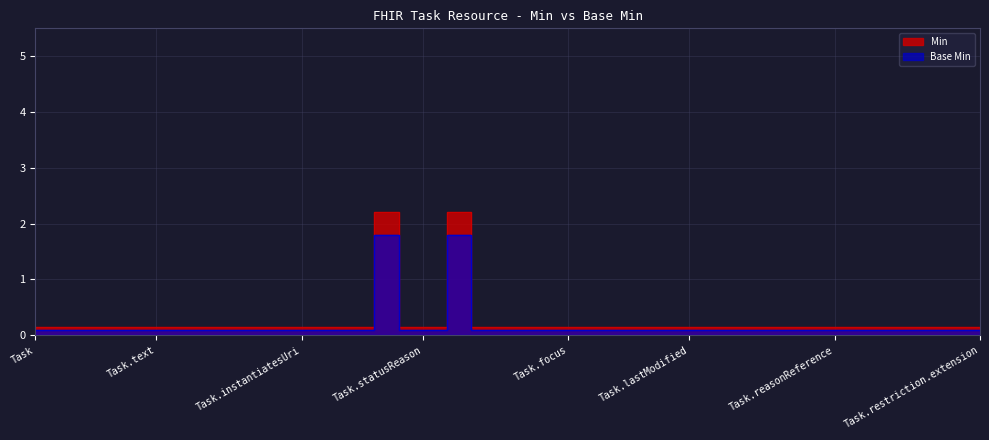

What are all the series names shown in the legend?

Min, Base Min